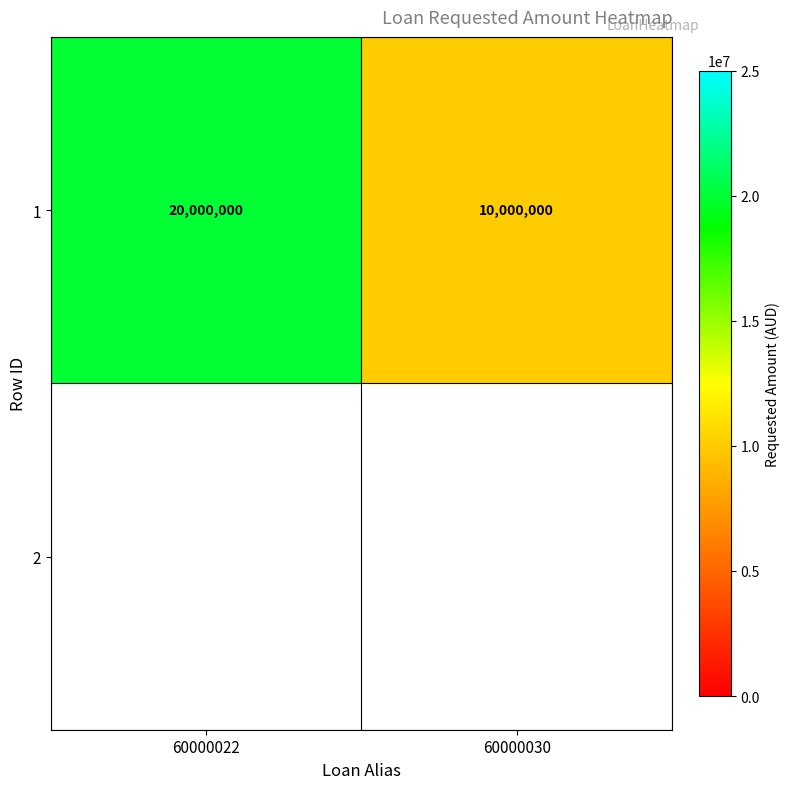

The chart shows a value of 2260750 at 60000030. True or false?

False